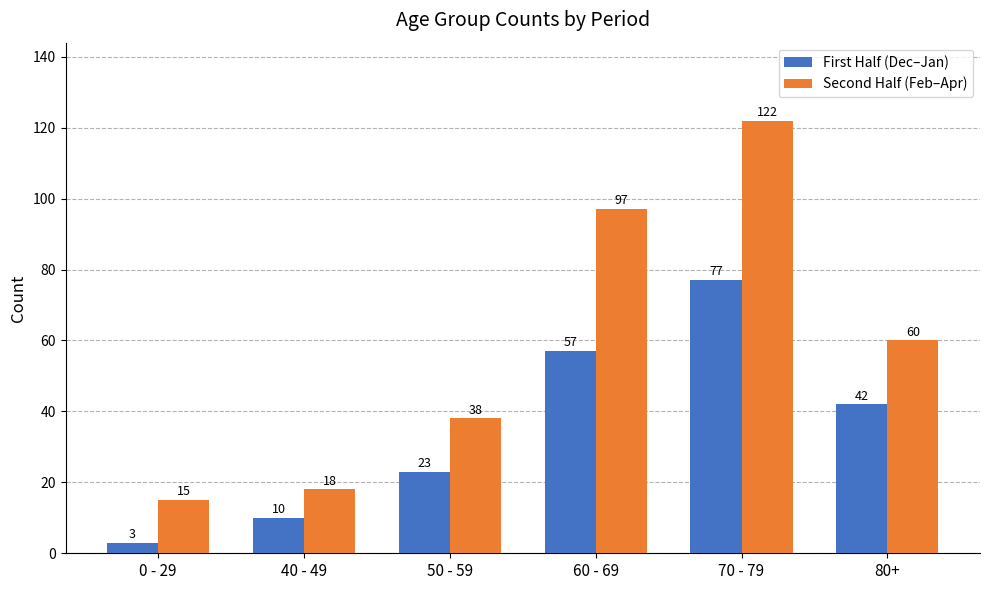

Reading left to right, transcribe all the data shown in this chart.

First Half (Dec–Jan): 3	10	23	57	77	42
Second Half (Feb–Apr): 15	18	38	97	122	60